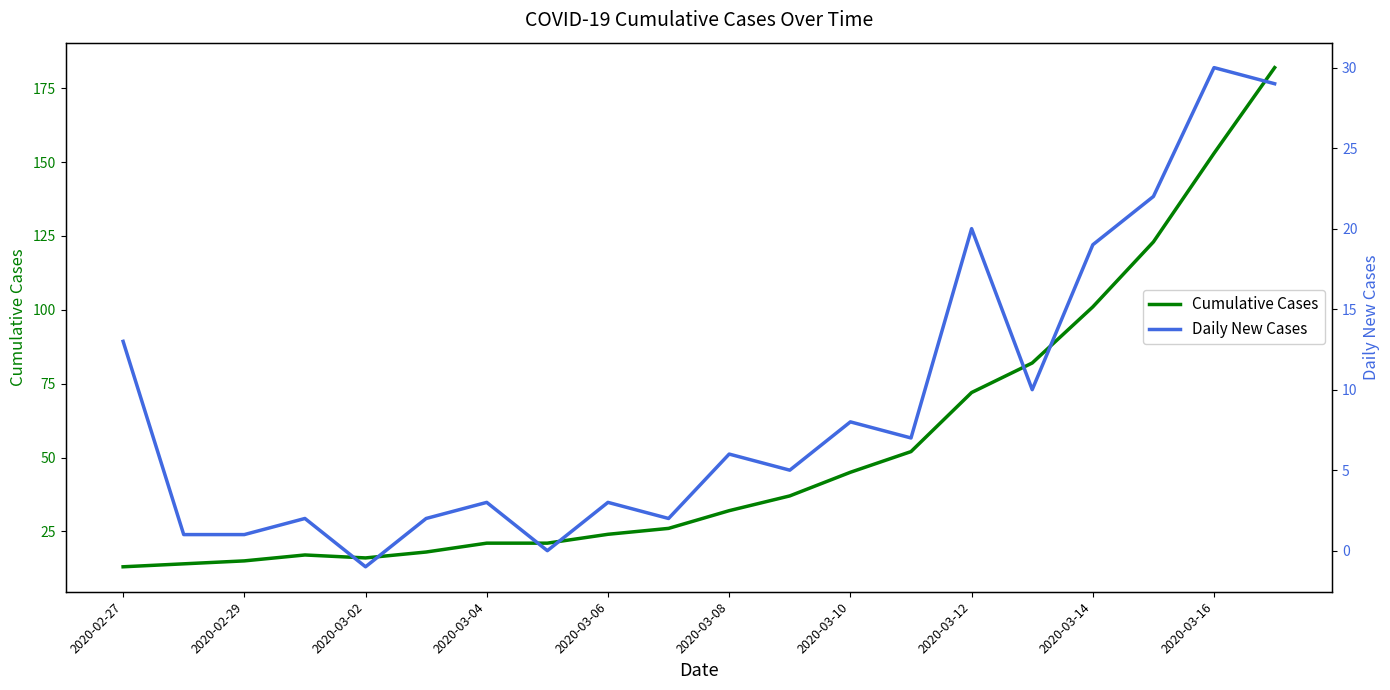

The Cumulative Cases series shows 13 at 2020-02-27. True or false?

True